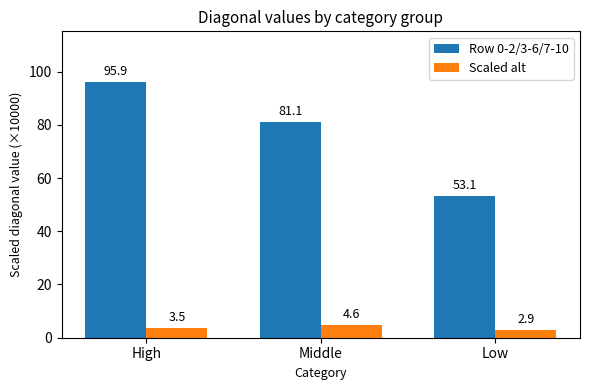

Between High and Middle, which series saw the biggest shift?

Row 0-2/3-6/7-10